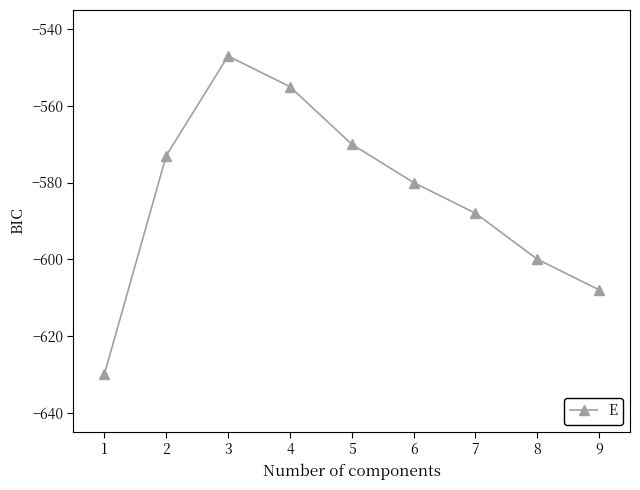

How many categories are shown in the chart?

9